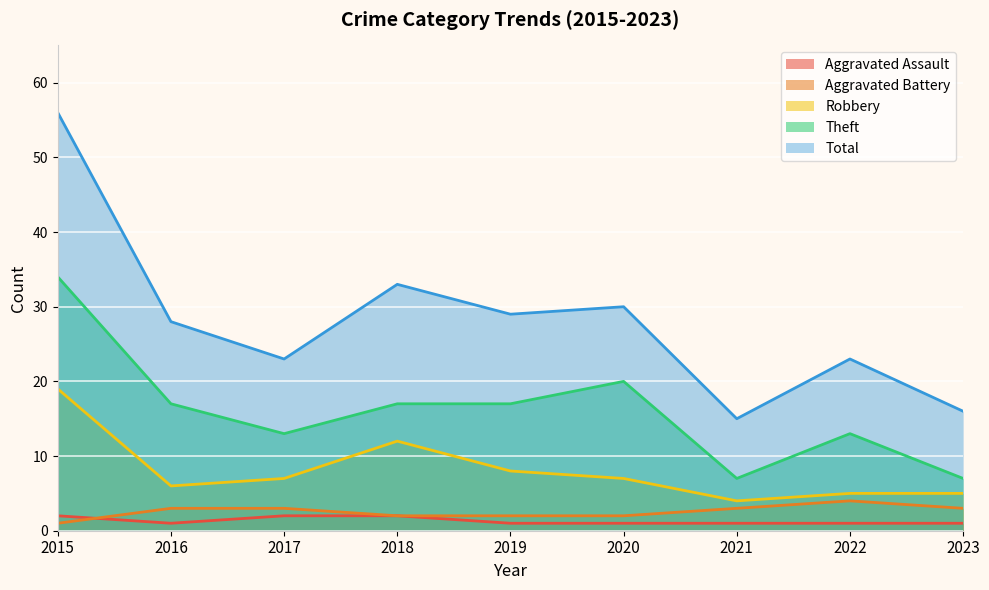

Rank the series by their maximum value, from highest to lowest.

Total, Theft, Robbery, Aggravated Battery, Aggravated Assault